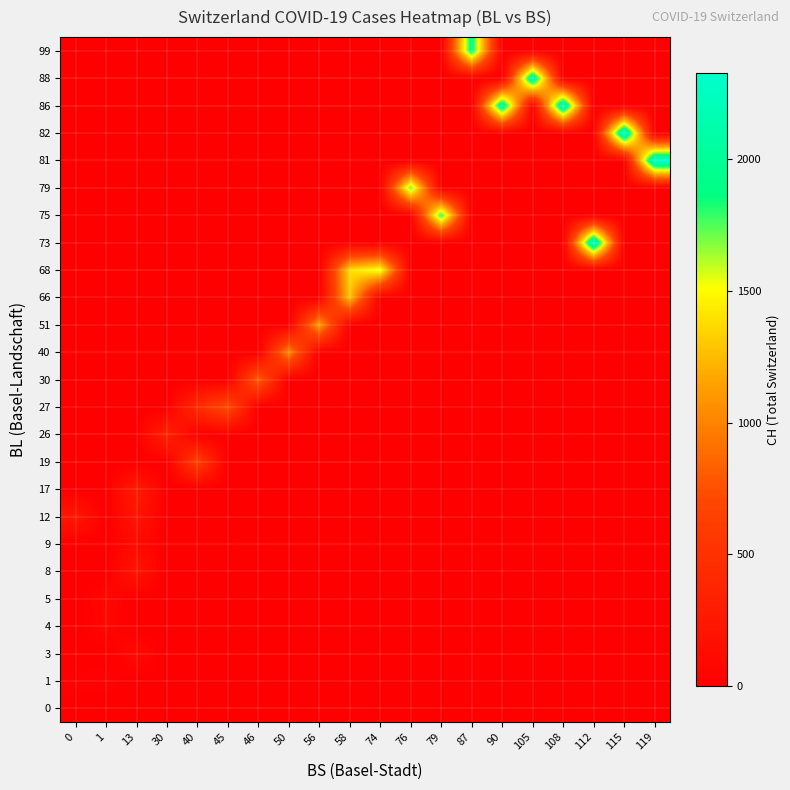

At how many categories does at least one series exceed 482?

16